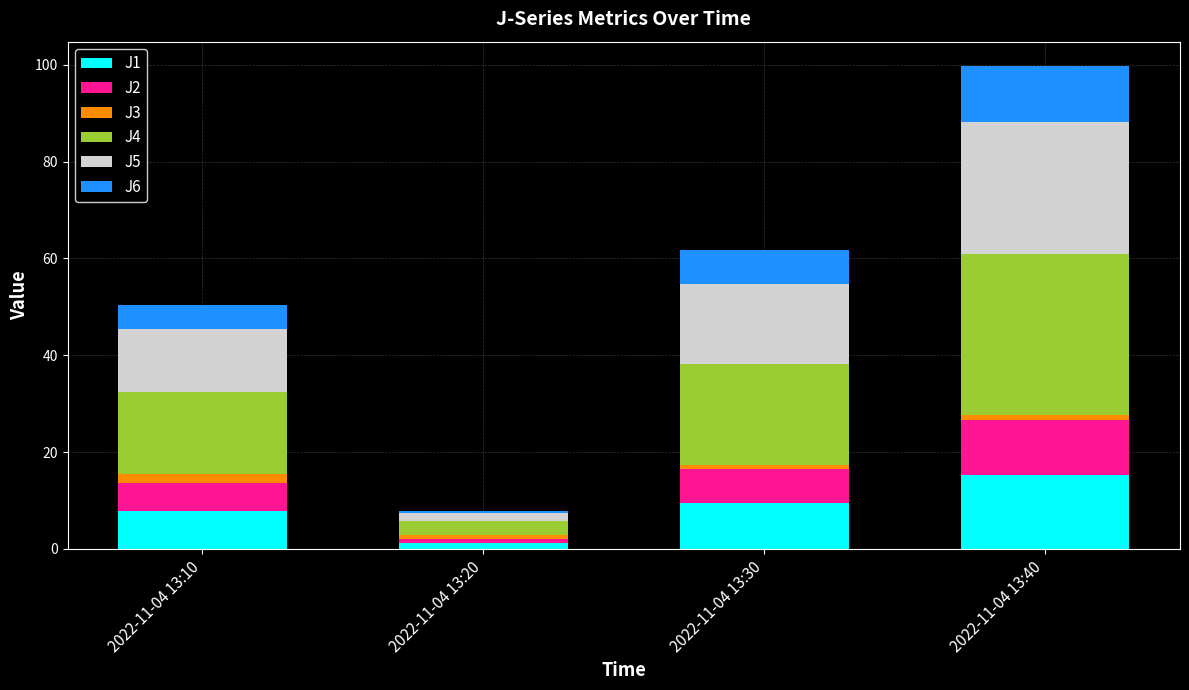

At which category is the sum across all series the highest?

2022-11-04 13:40